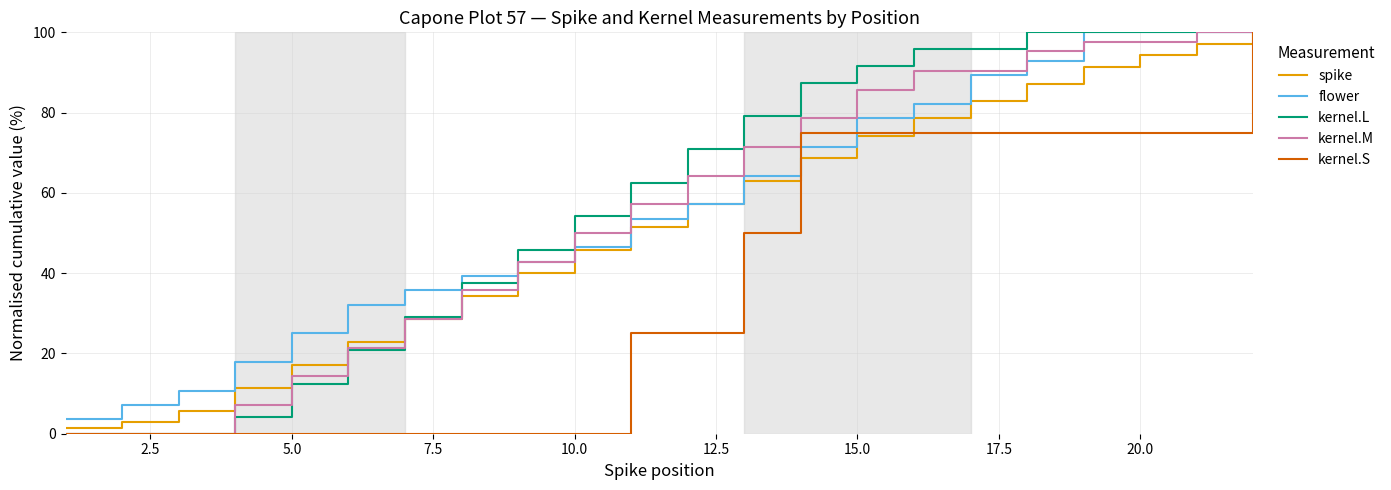

What is the maximum value shown in the chart?

100.0